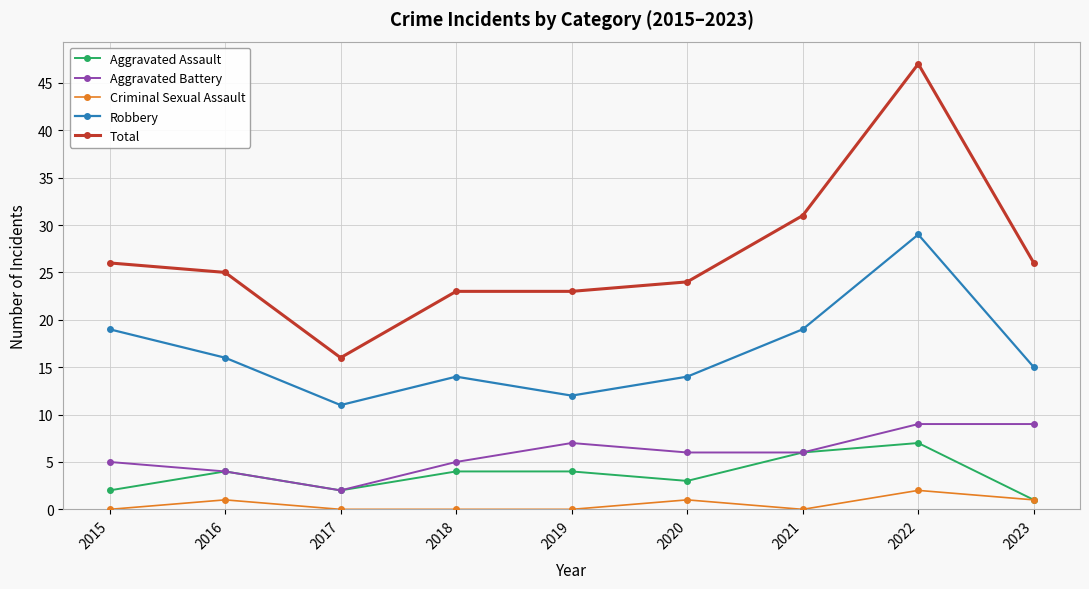

What are all the series names shown in the legend?

Aggravated Assault, Aggravated Battery, Criminal Sexual Assault, Robbery, Total